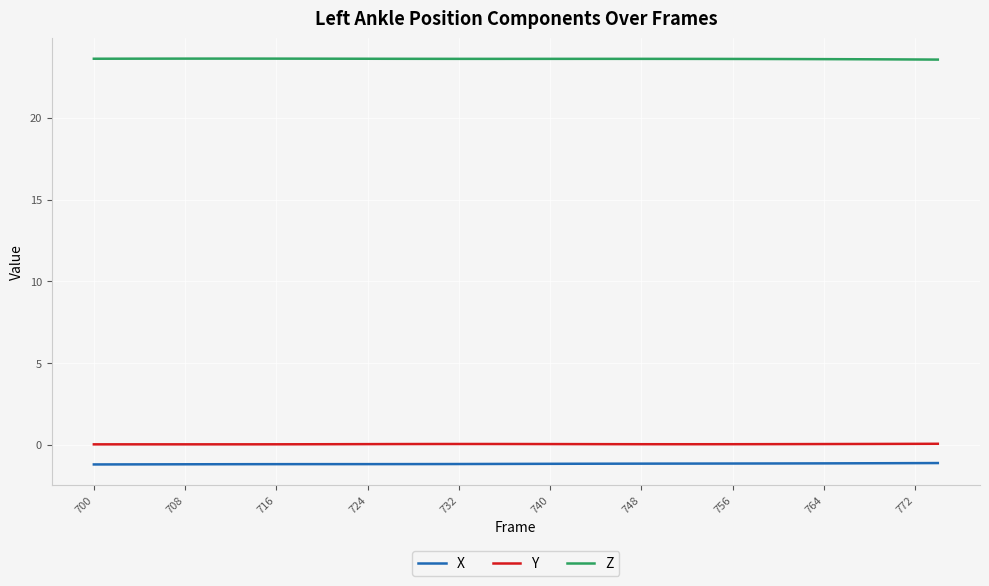

How many categories are shown in the chart?

38